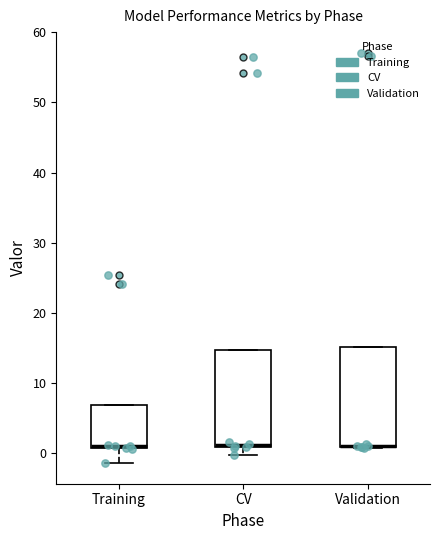

Reading left to right, read every box against the y-axis: the position of its median line, the range the box covers, and the ends of its whiskers. The values are not printed on the chart, so give them approximately, as read against the axis.

Training: median 1 (just above the box's lower edge), box 1 to 7, whiskers -1 to 7
CV: median 1 (just above the box's lower edge), box 1 to 15, whiskers 0 to 15
Validation: median 1 (drawn on the box's lower edge), box 1 to 15, whiskers 1 to 15